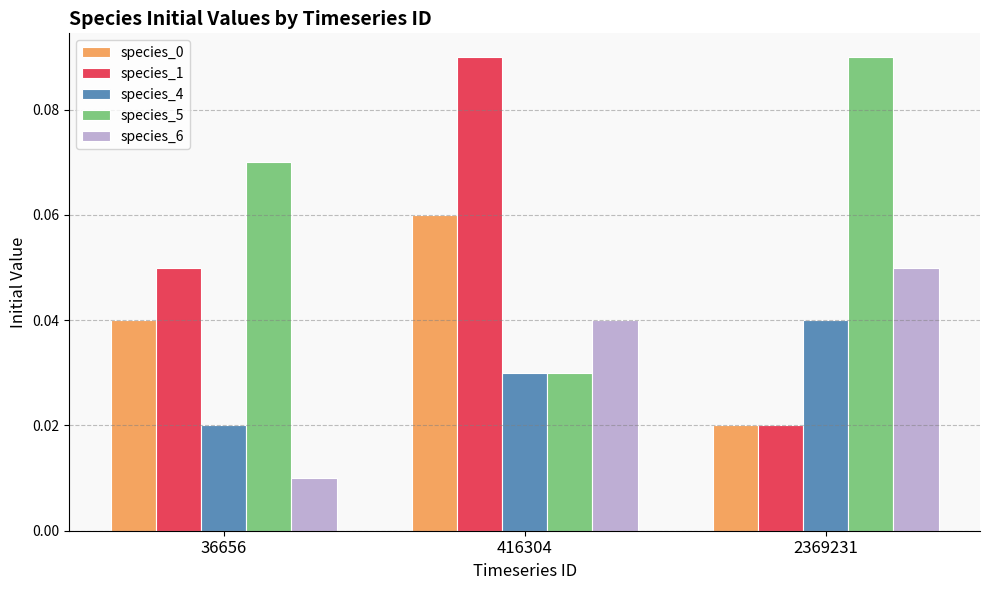

Which category has the lowest value across all series?

36656